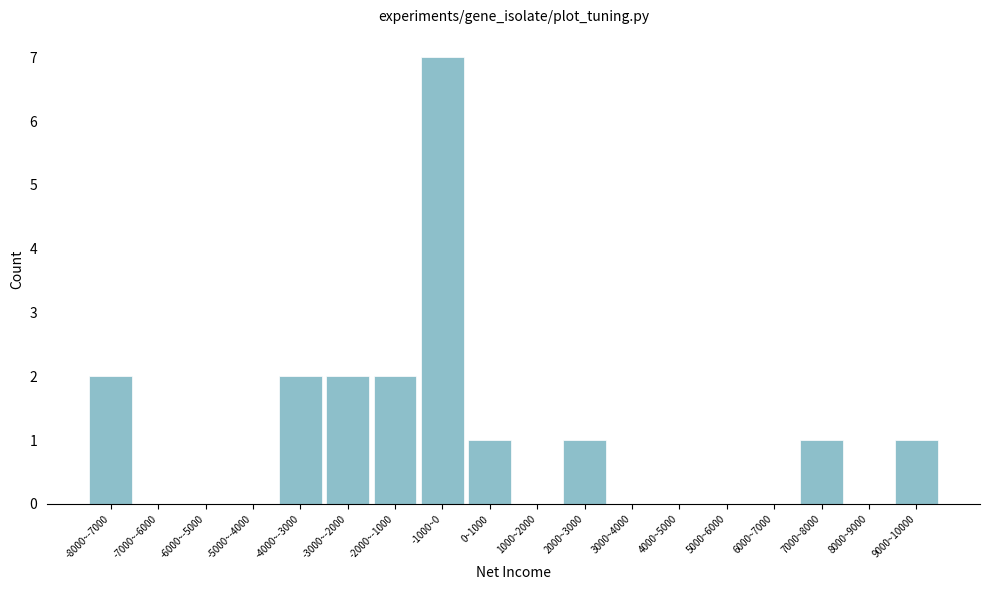

Reading left to right, extract all data points from this chart.

-8000~-7000=2	-7000~-6000=0	-6000~-5000=0	-5000~-4000=0	-4000~-3000=2	-3000~-2000=2	-2000~-1000=2	-1000~0=7	0~1000=1	1000~2000=0	2000~3000=1	3000~4000=0	4000~5000=0	5000~6000=0	6000~7000=0	7000~8000=1	8000~9000=0	9000~10000=1